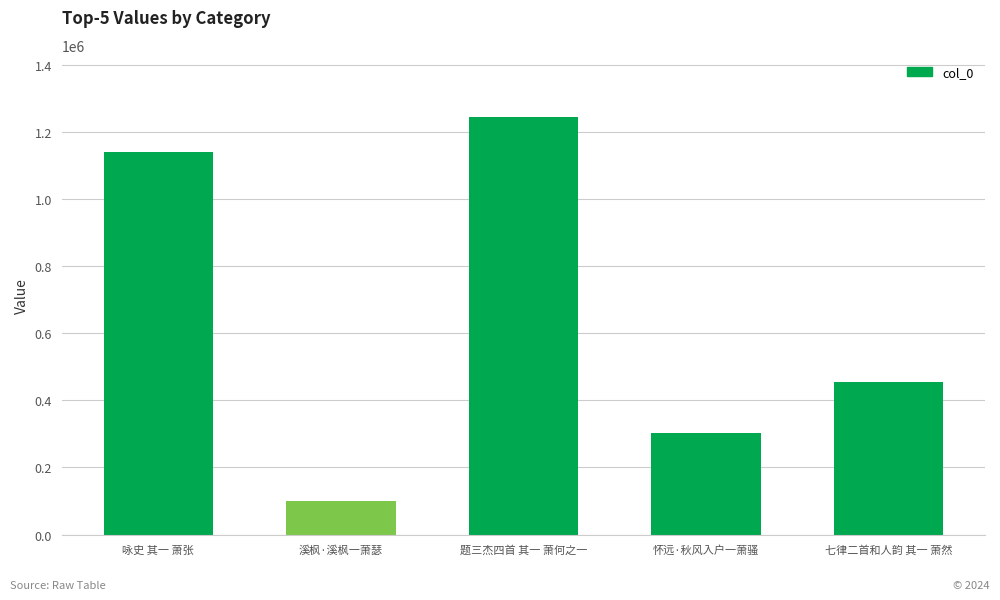

Approximately how many times larger is the value at 七律二首和人韵 其一 萧然 compared to 题三杰四首 其一 萧何之一?

0.4